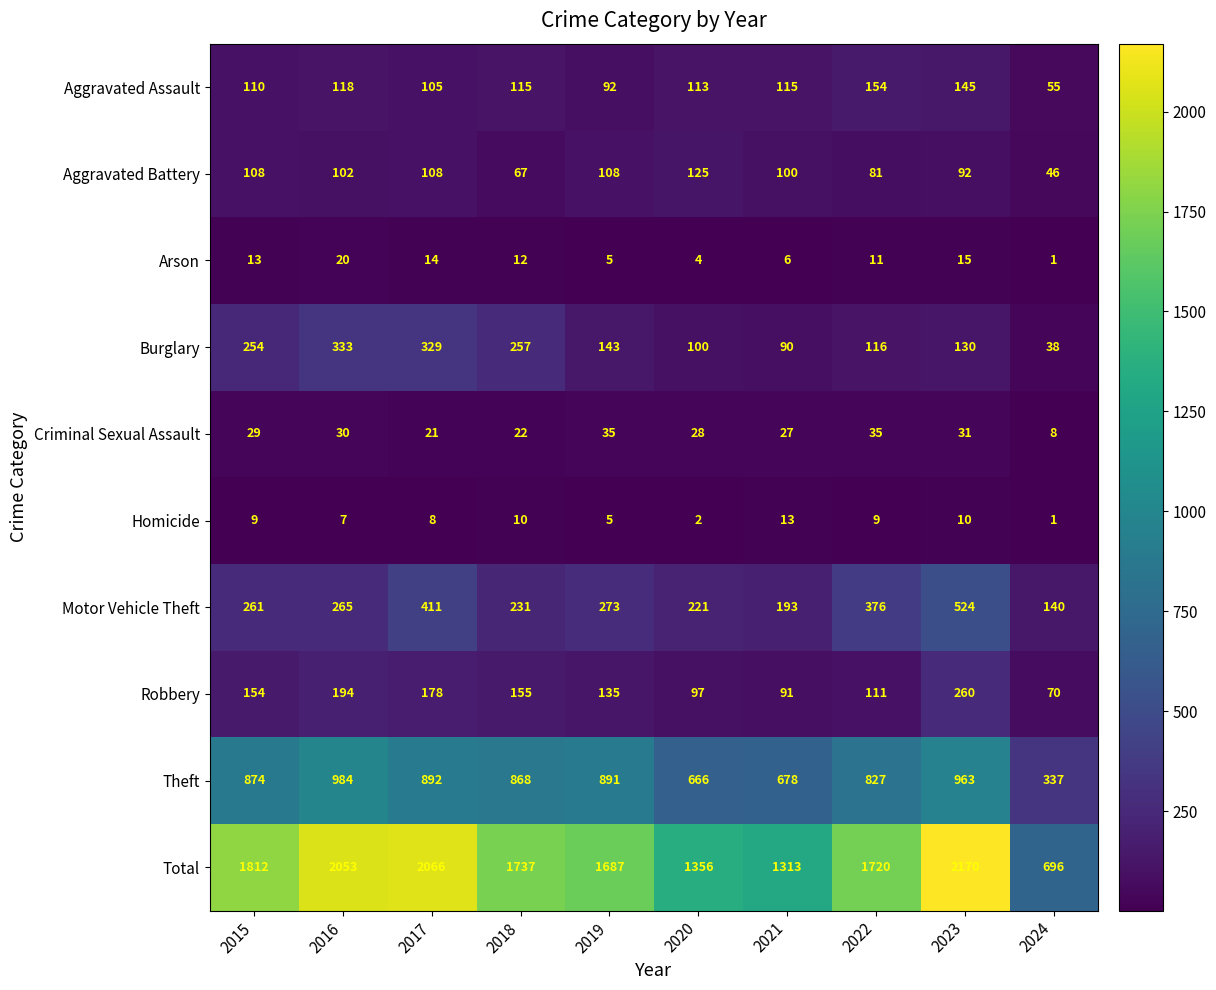

Rank the series by their maximum value, from highest to lowest.

Total, Theft, Motor Vehicle Theft, Burglary, Robbery, Aggravated Assault, Aggravated Battery, Criminal Sexual Assault, Arson, Homicide